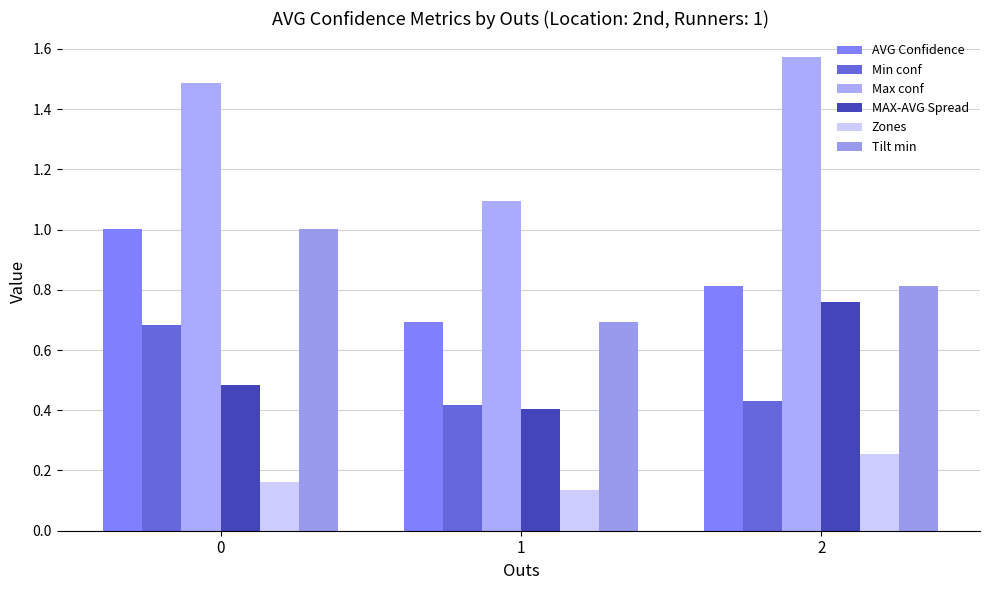

Does the chart contain any negative values?

No